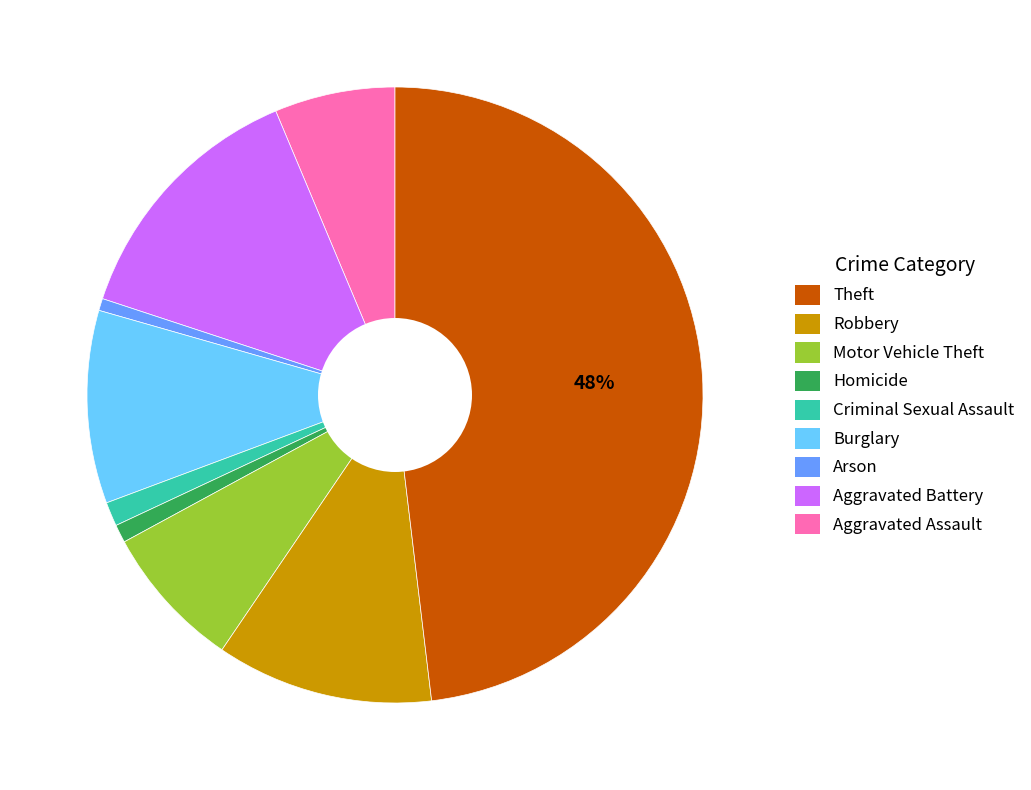

Is there a majority slice in this chart?

No